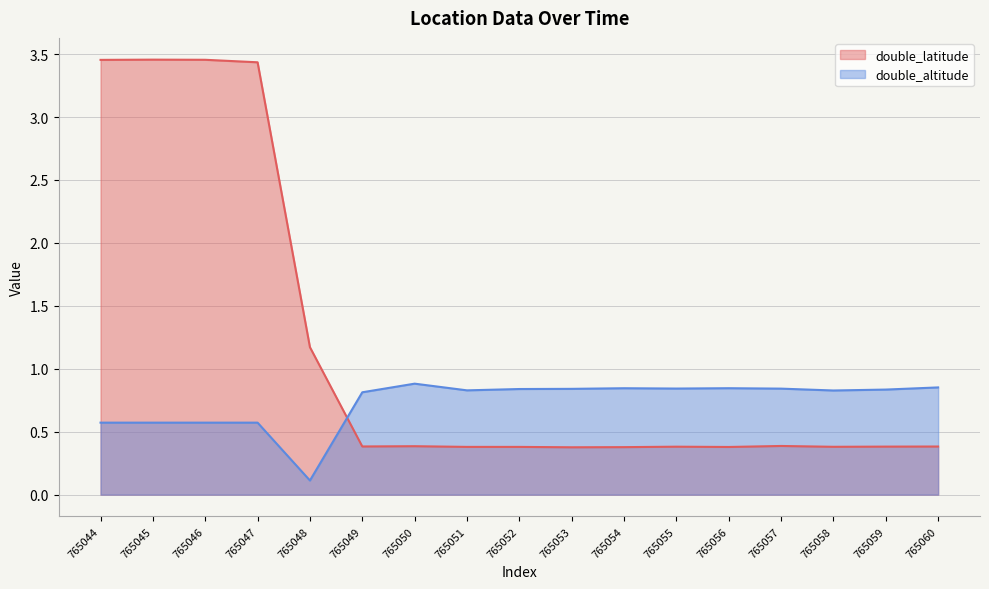

How many times do double_latitude and double_altitude cross each other?

1